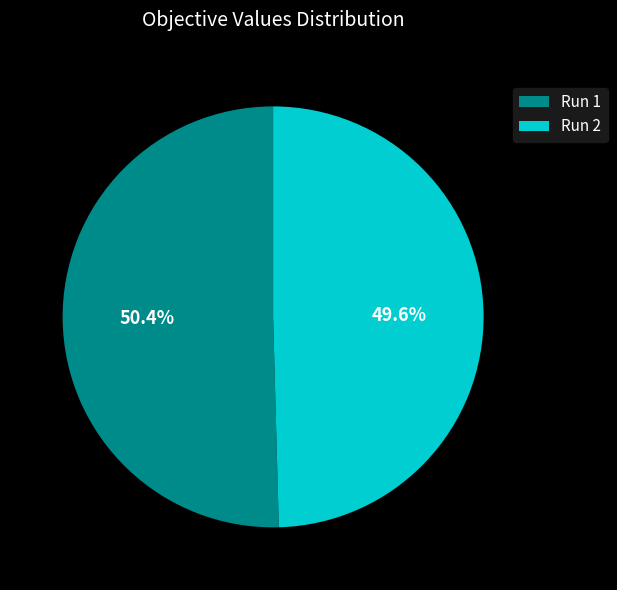

Is it true that Run 1 is 36% of the pie?

False